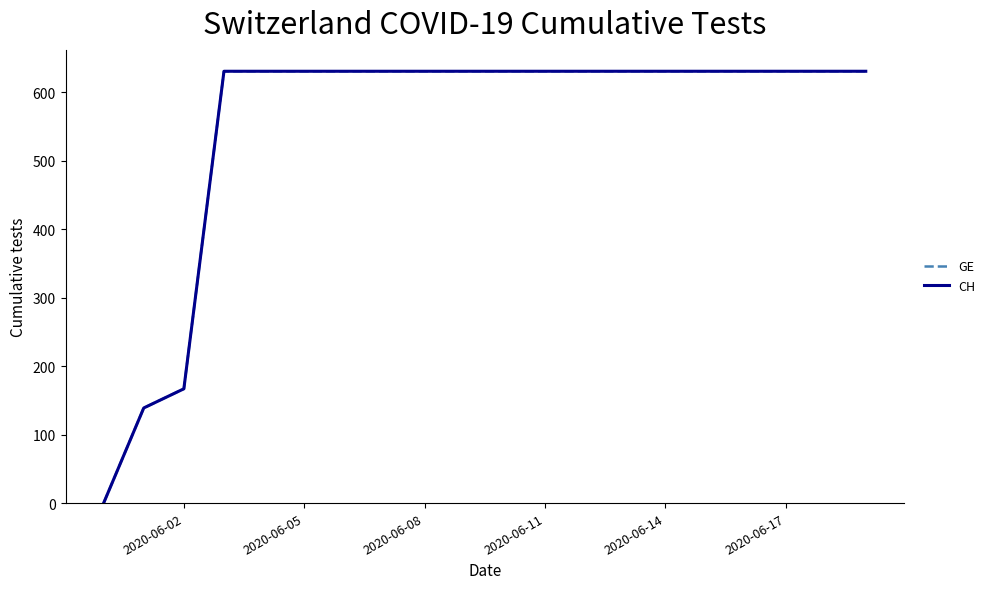

Does the chart display data point markers on the line(s)?

No